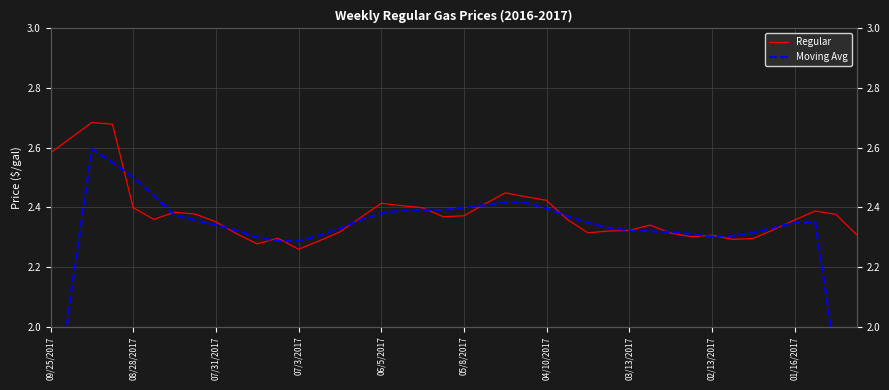

Which series changed the most between 24 and 26?

Regular